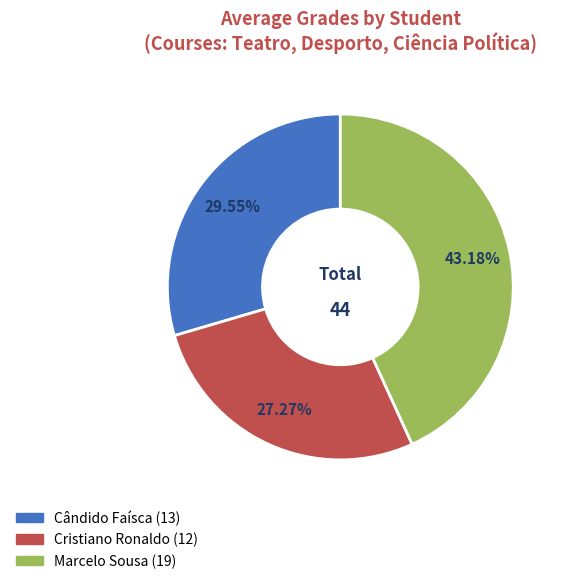

How many segments does this pie chart have?

3